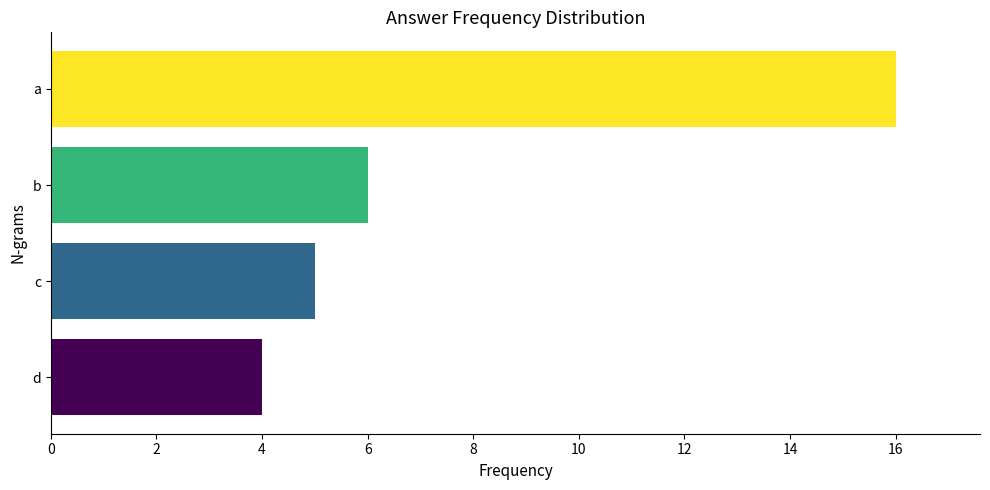

Are the bars horizontal?

Yes